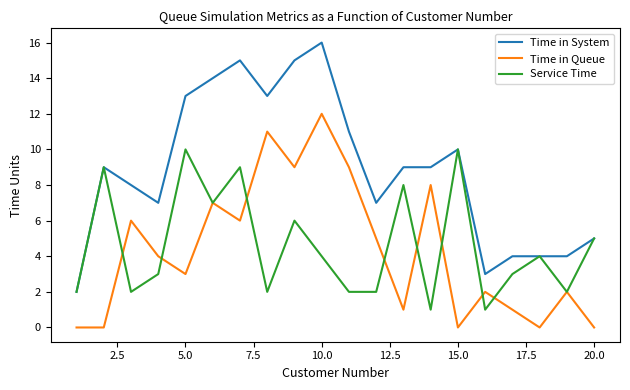

Which series has the largest range (max minus min)?

Time in System